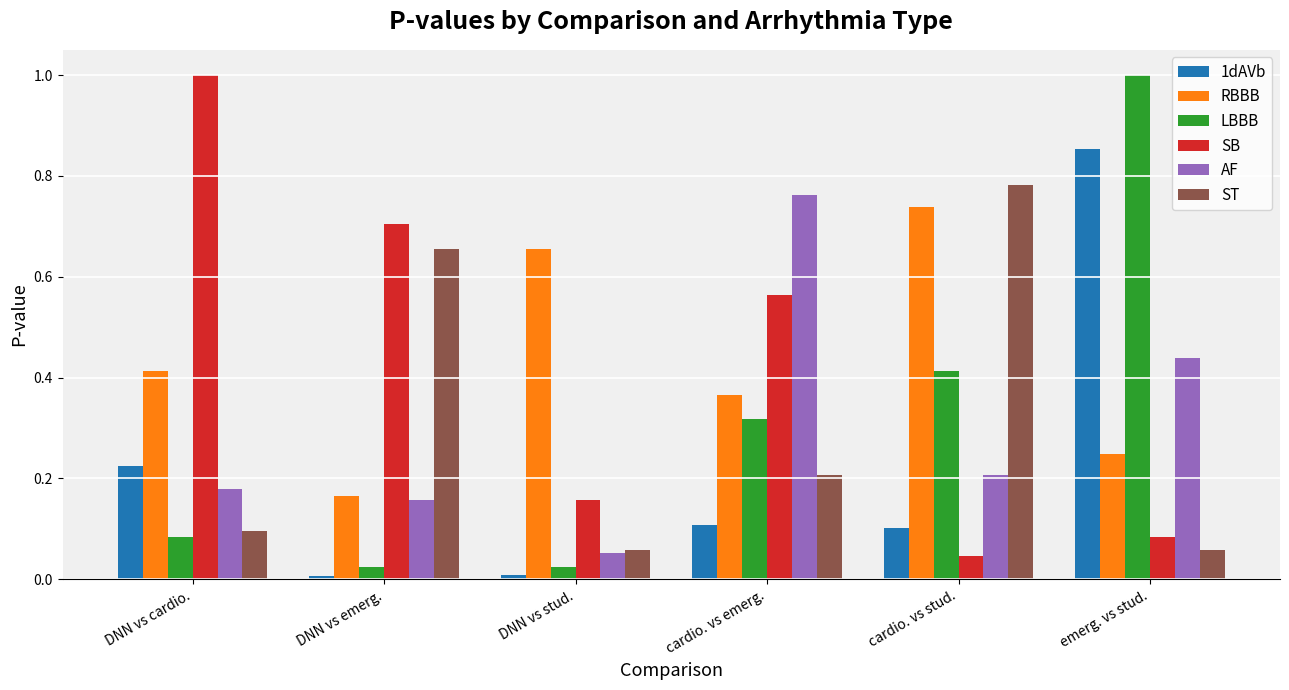

The ST series shows 0.1 at DNN vs cardio.. True or false?

True